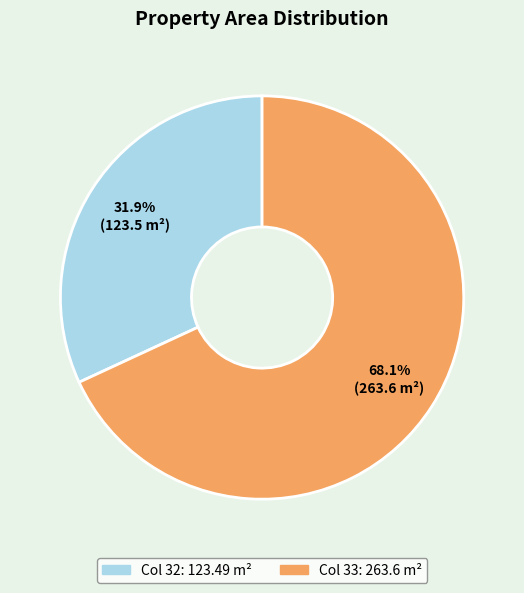

Is there a majority slice in this chart?

Yes